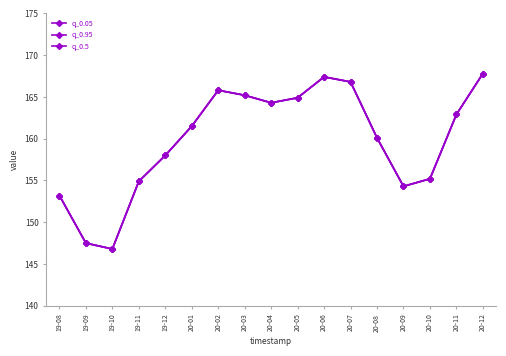

Reading left to right, list all the values displayed in this chart.

q_0.05: 19-08=153.2	19-09=147.5	19-10=146.8	19-11=154.9	19-12=158.0	20-01=161.5	20-02=165.8	20-03=165.2	20-04=164.3	20-05=164.9	20-06=167.4	20-07=166.8	20-08=160.1	20-09=154.3	20-10=155.2	20-11=162.9	20-12=167.8
q_0.95: 19-08=153.2	19-09=147.5	19-10=146.8	19-11=154.9	19-12=158.0	20-01=161.5	20-02=165.8	20-03=165.2	20-04=164.3	20-05=164.9	20-06=167.4	20-07=166.8	20-08=160.1	20-09=154.3	20-10=155.2	20-11=162.9	20-12=167.8
q_0.5: 19-08=153.2	19-09=147.5	19-10=146.8	19-11=154.9	19-12=158.0	20-01=161.5	20-02=165.8	20-03=165.2	20-04=164.3	20-05=164.9	20-06=167.4	20-07=166.8	20-08=160.1	20-09=154.3	20-10=155.2	20-11=162.9	20-12=167.8